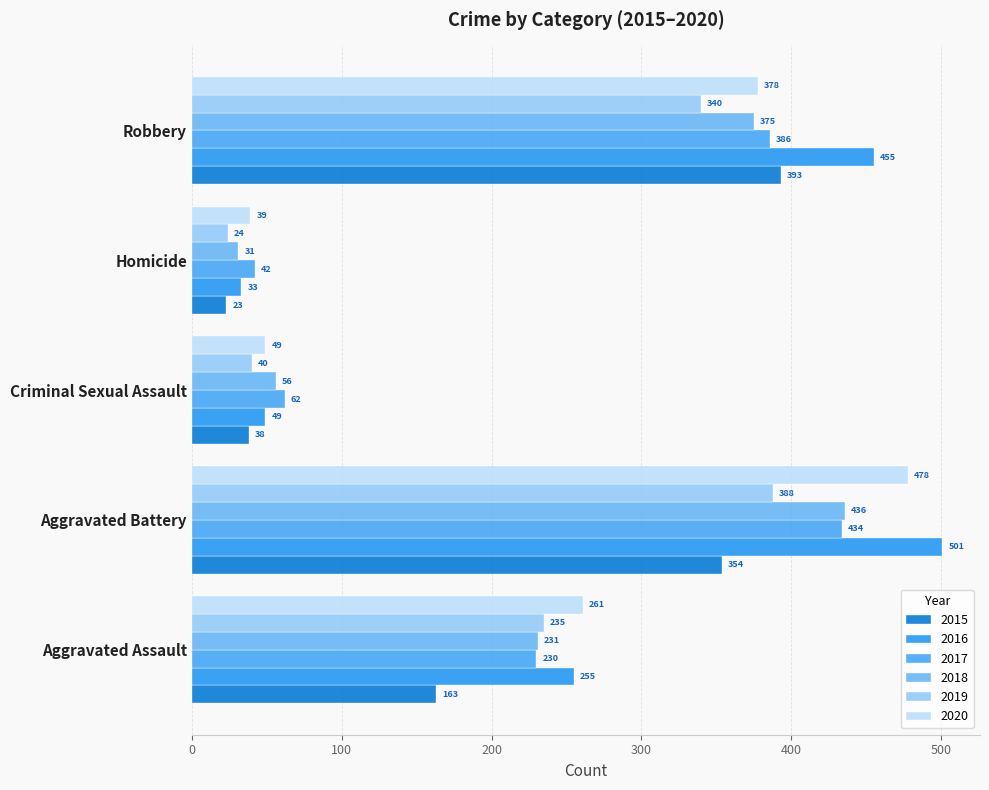

Reading left to right, what are all the values shown in this chart?

2015: 163	354	38	23	393
2016: 255	501	49	33	455
2017: 230	434	62	42	386
2018: 231	436	56	31	375
2019: 235	388	40	24	340
2020: 261	478	49	39	378